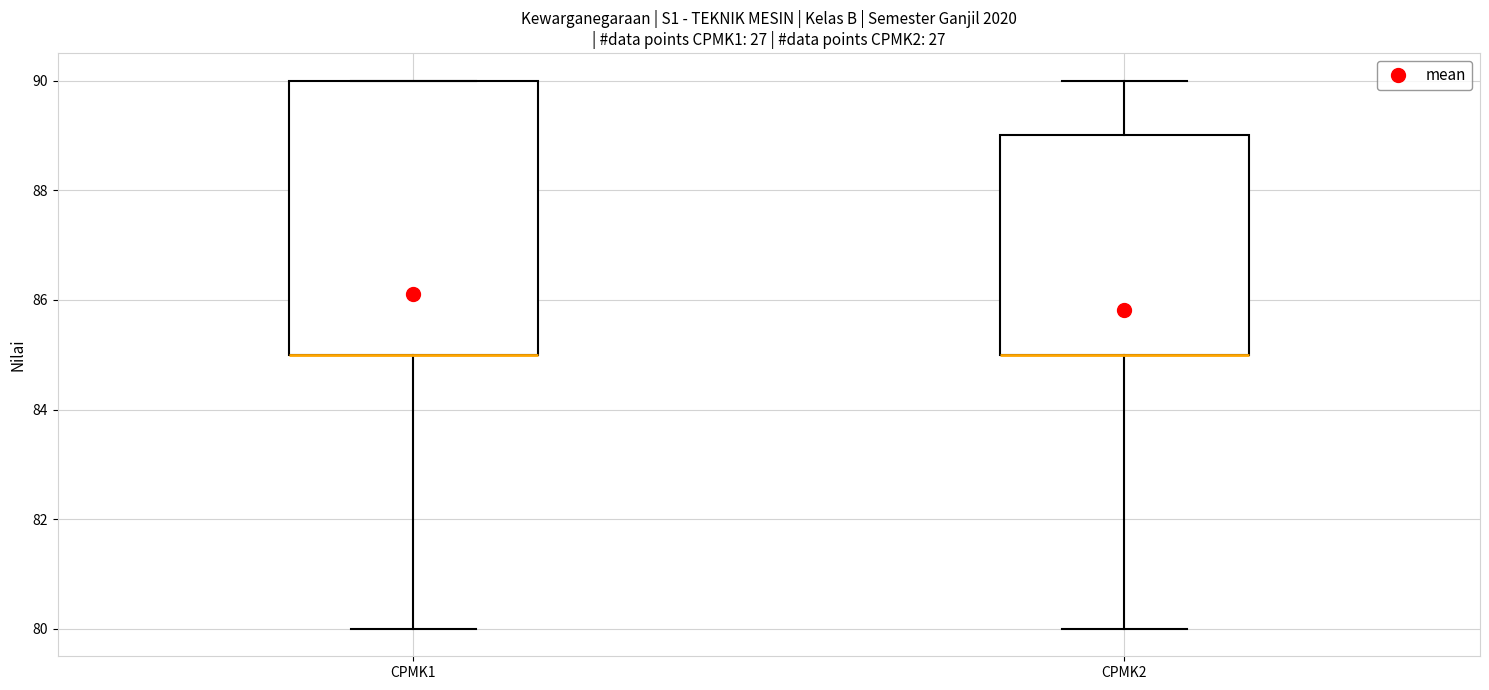

Reading left to right, transcribe this box plot: for each box, give where its median line is, the range the box spans, and where its two whiskers end, as read against the y-axis. The values are not printed on the chart, so give them approximately, as read against the axis.

CPMK1: median 85 (drawn on the box's lower edge), box 85 to 90, whiskers 80 to 90
CPMK2: median 85 (drawn on the box's lower edge), box 85 to 89, whiskers 80 to 90